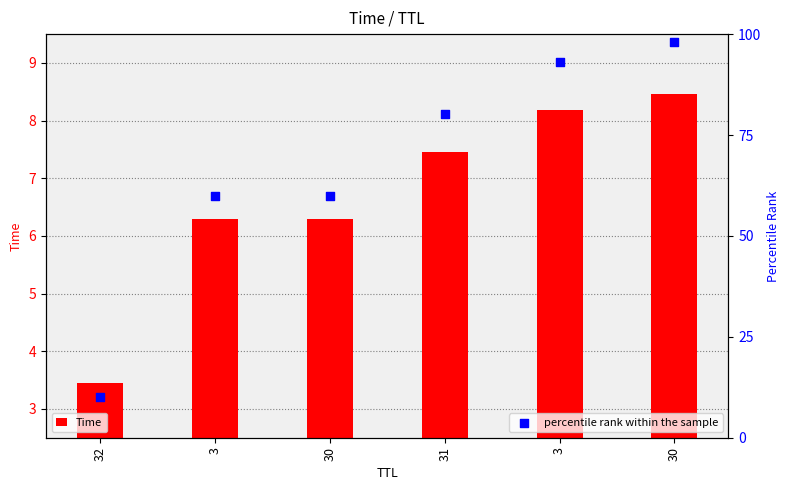

Which series contains the lowest Y value?

Time